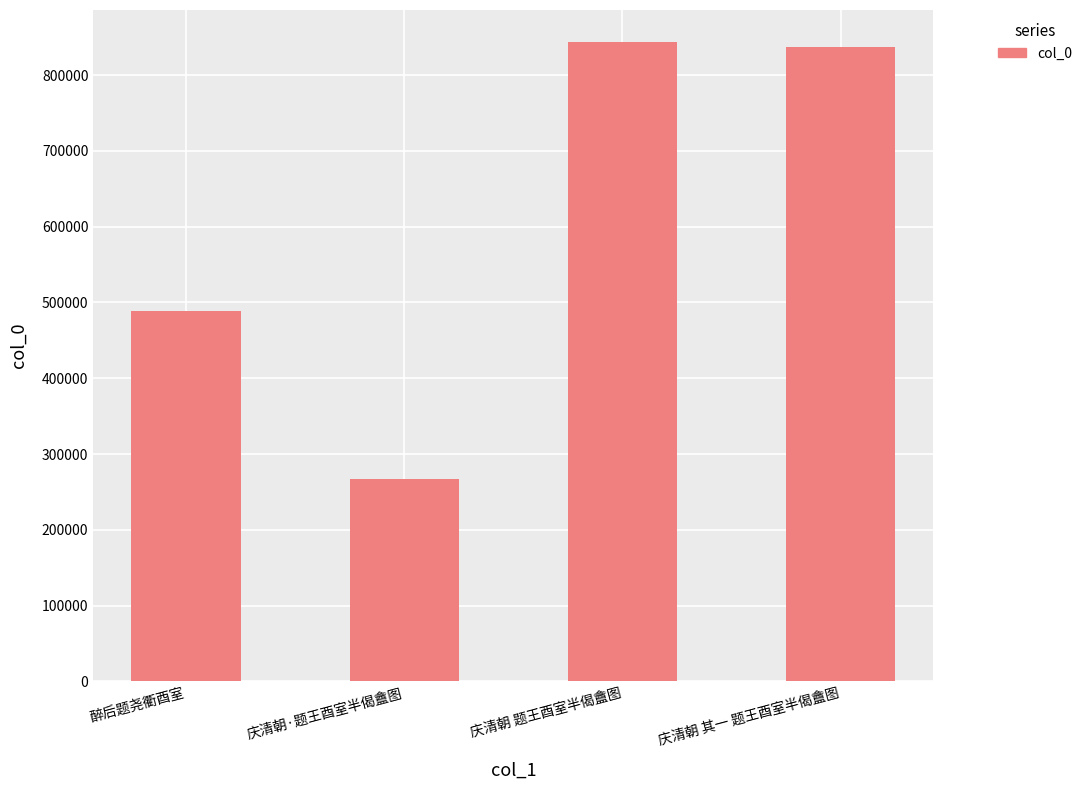

Rank the categories by value from highest to lowest.

庆清朝 题王酉室半偈盦图, 庆清朝 其一 题王酉室半偈盦图, 醉后题尧衢酉室, 庆清朝·题王酉室半偈盦图